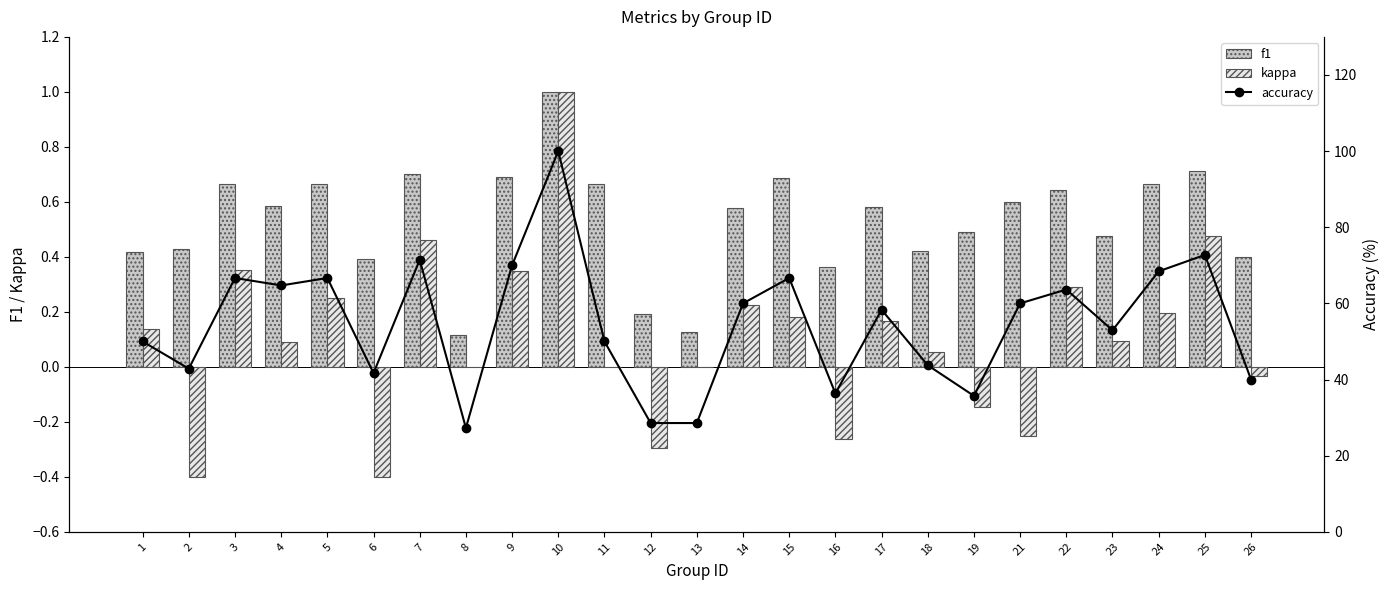

What is the greatest value displayed?

100.0